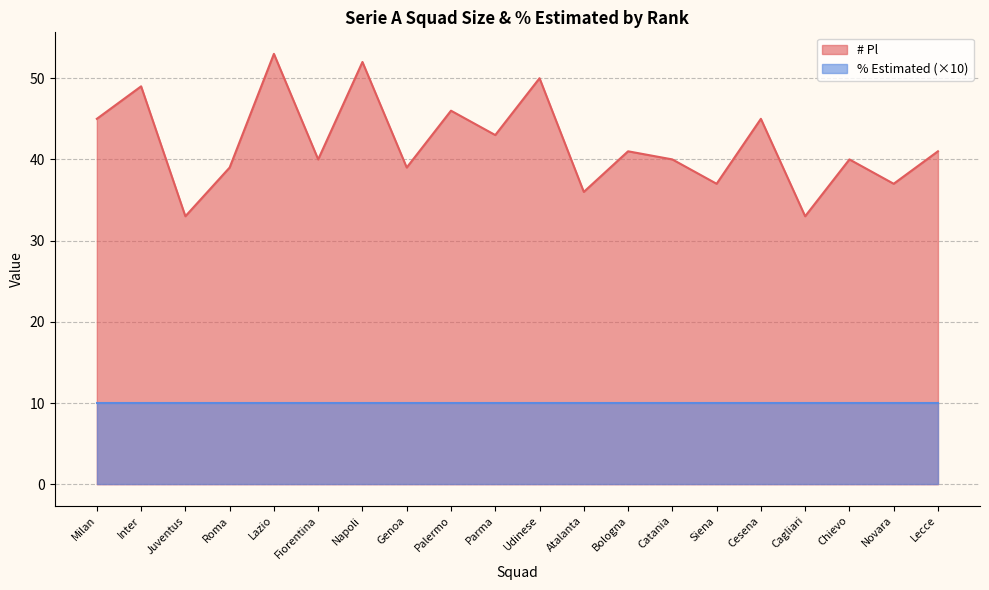

What is the maximum value shown in the chart?

53